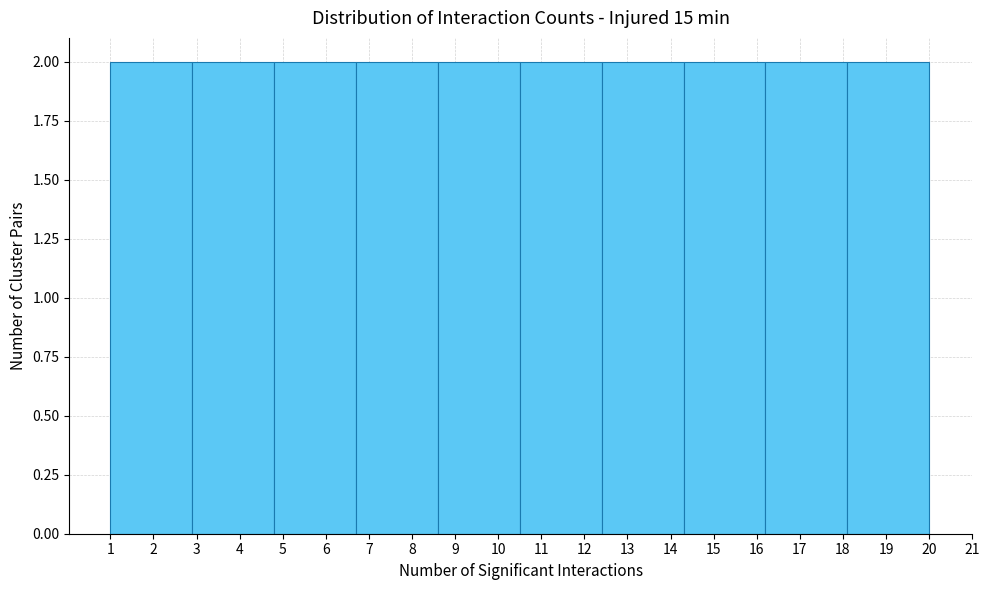

What is the height of the bar covering 4.8 to 6.7 on the x-axis? The values are not printed on the chart, so give them approximately, as read against the axis.

2